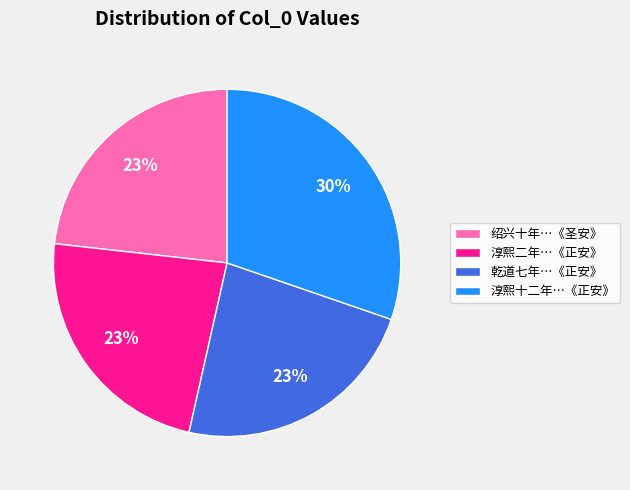

Count the number of slices in the pie.

4